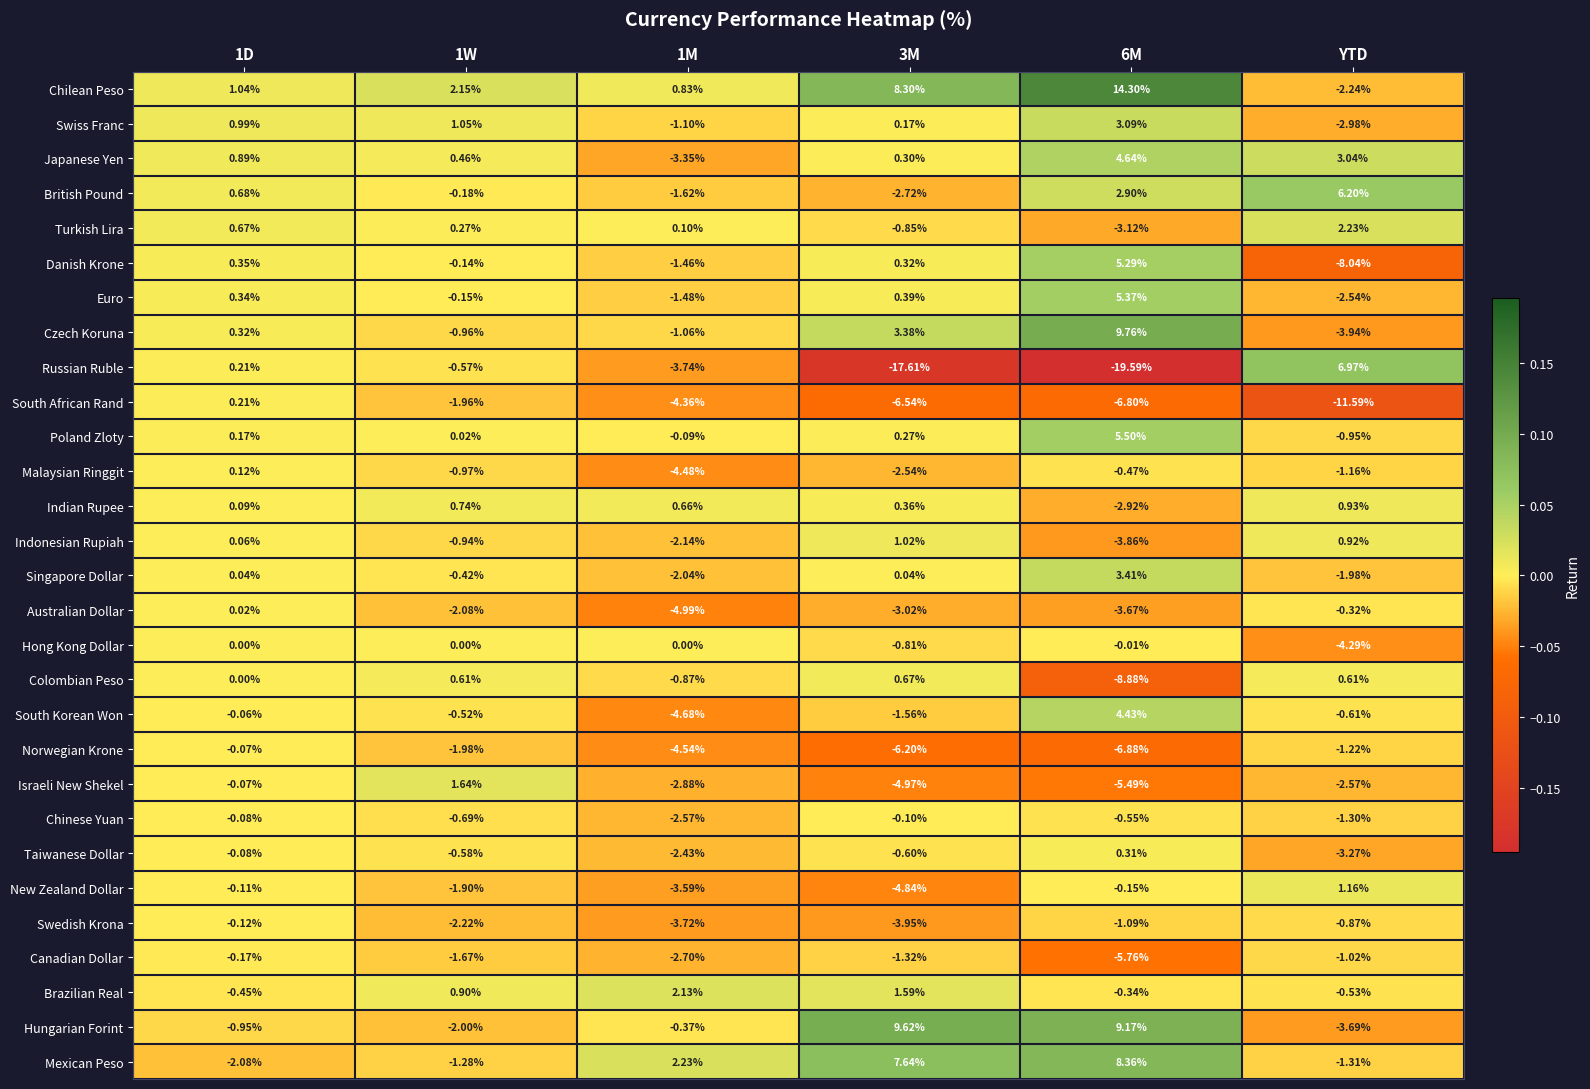

At how many categories does at least one series exceed 0?

6